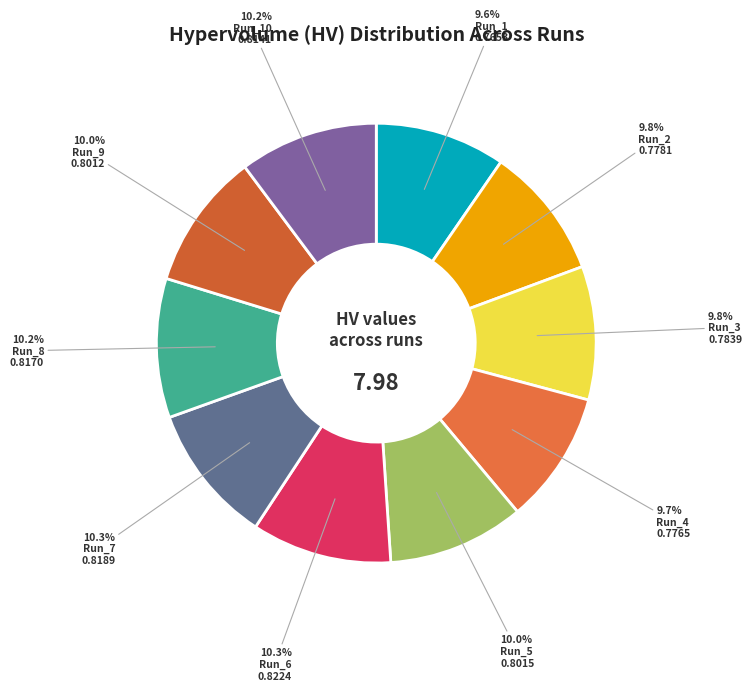

Count the number of slices in the pie.

10